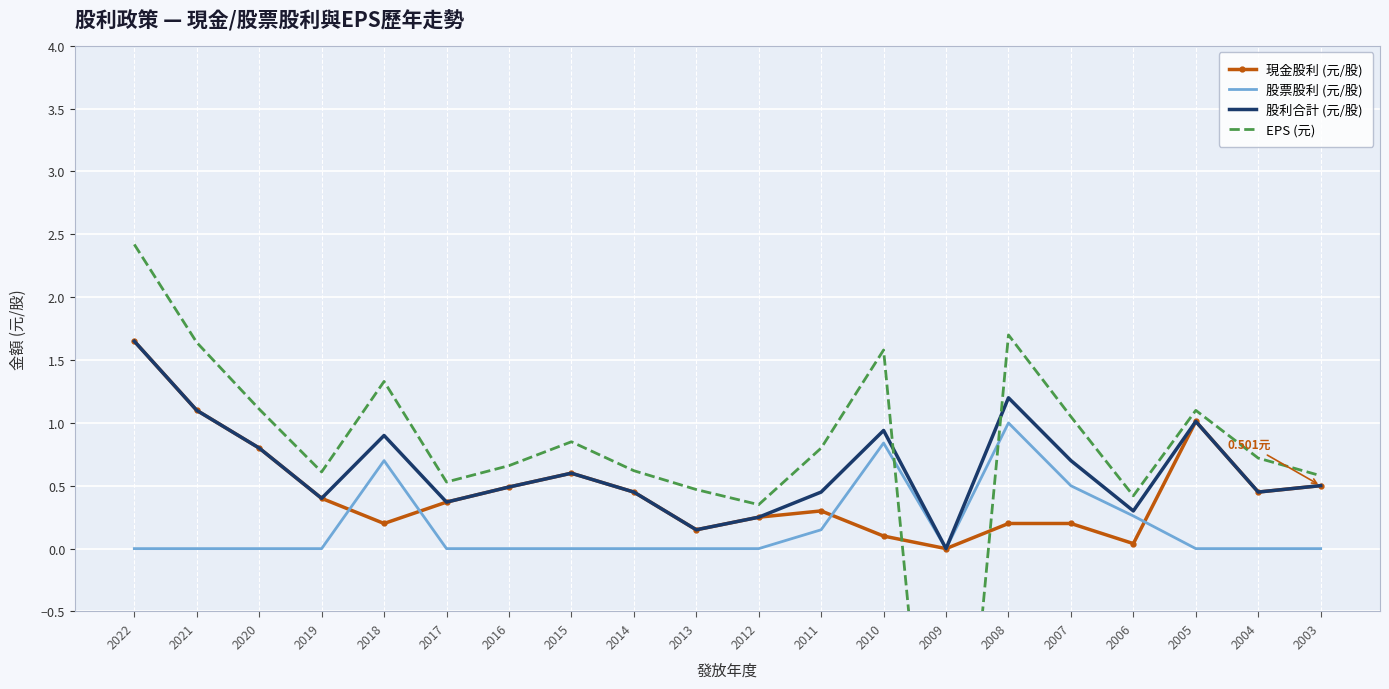

Reading left to right, transcribe all the data shown in this chart.

現金股利 (元/股): 2022=1.6	2021=1.1	2020=0.8	2019=0.4	2018=0.2	2017=0.4	2016=0.5	2015=0.6	2014=0.5	2013=0.1	2012=0.2	2011=0.3	2010=0.1	2009=0.0	2008=0.2	2007=0.2	2006=0.0	2005=1.0	2004=0.5	2003=0.5
股票股利 (元/股): 2022=0.0	2021=0.0	2020=0.0	2019=0.0	2018=0.7	2017=0.0	2016=0.0	2015=0.0	2014=0.0	2013=0.0	2012=0.0	2011=0.1	2010=0.8	2009=0.0	2008=1.0	2007=0.5	2006=0.3	2005=0.0	2004=0.0	2003=0.0
股利合計 (元/股): 2022=1.6	2021=1.1	2020=0.8	2019=0.4	2018=0.9	2017=0.4	2016=0.5	2015=0.6	2014=0.5	2013=0.1	2012=0.2	2011=0.5	2010=0.9	2009=0.0	2008=1.2	2007=0.7	2006=0.3	2005=1.0	2004=0.5	2003=0.5
EPS (元): 2022=2.4	2021=1.6	2020=1.1	2019=0.6	2018=1.3	2017=0.5	2016=0.7	2015=0.8	2014=0.6	2013=0.5	2012=0.3	2011=0.8	2010=1.6	2009=-3.6	2008=1.7	2007=1.1	2006=0.4	2005=1.1	2004=0.7	2003=0.6